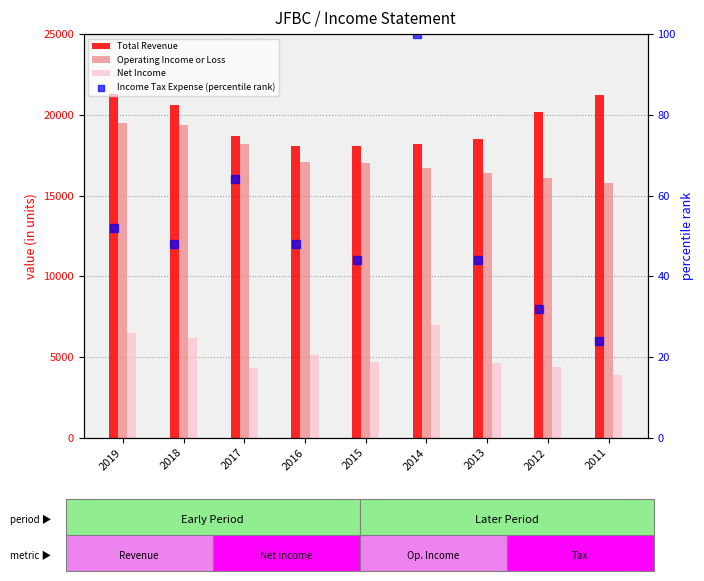

Which series has the widest spread of Y values?

Operating Income or Loss